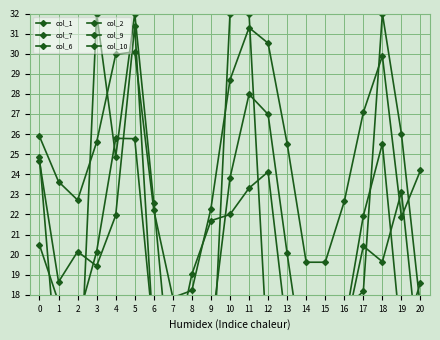

Which series has the largest range (max minus min)?

col_7